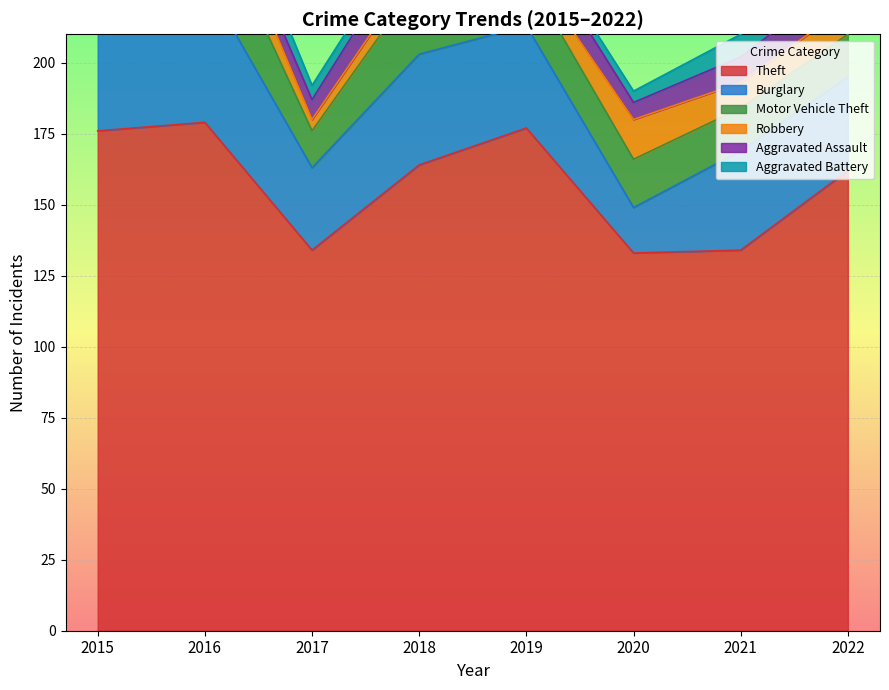

What is the difference between the maximum and minimum values in the Aggravated Assault series?

7